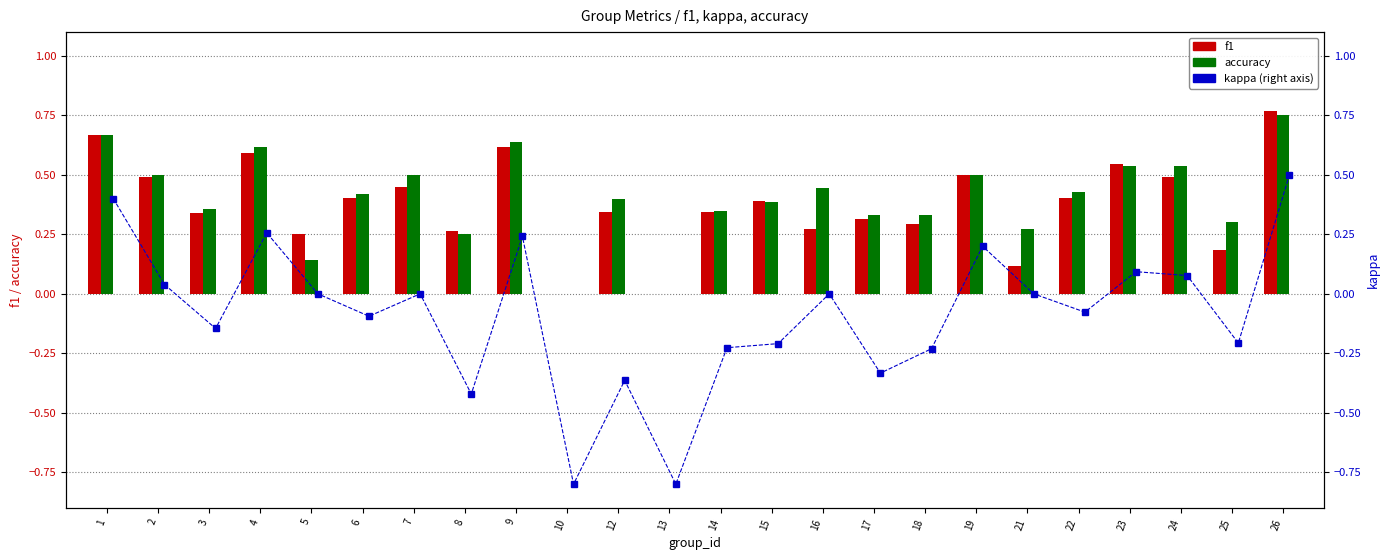

Is it true that accuracy equals 0.5 at 18?

False